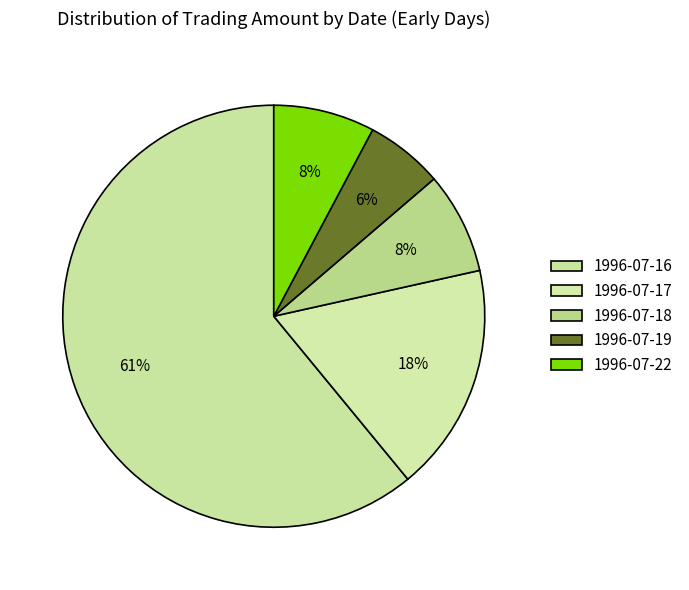

Between 1996-07-22 and 1996-07-17, which is larger?

1996-07-17